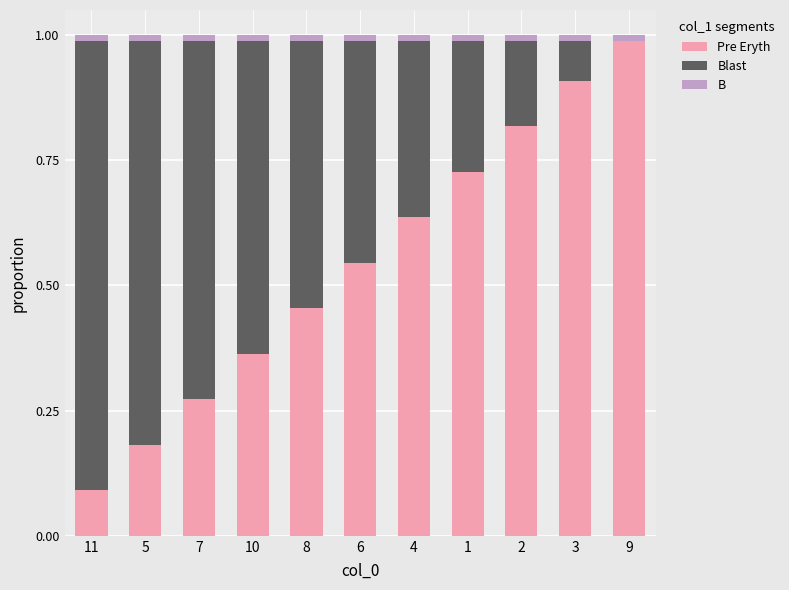

What is the difference between the maximum and minimum values in the Pre Eryth series?

0.9